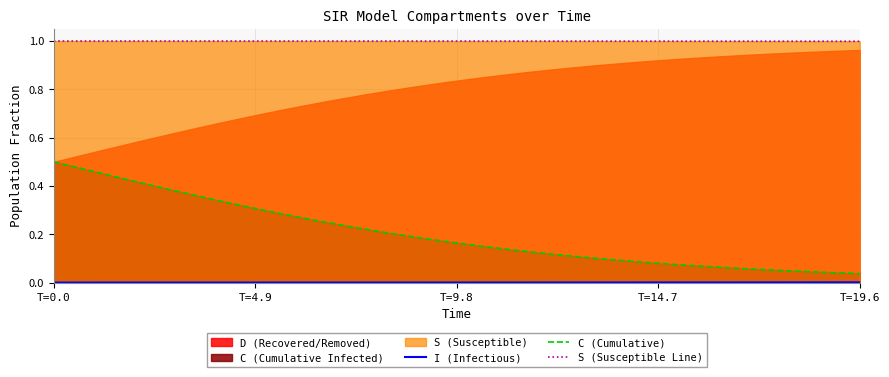

True or false: S (Susceptible Line) and C (Cumulative) intersect in this chart.

False